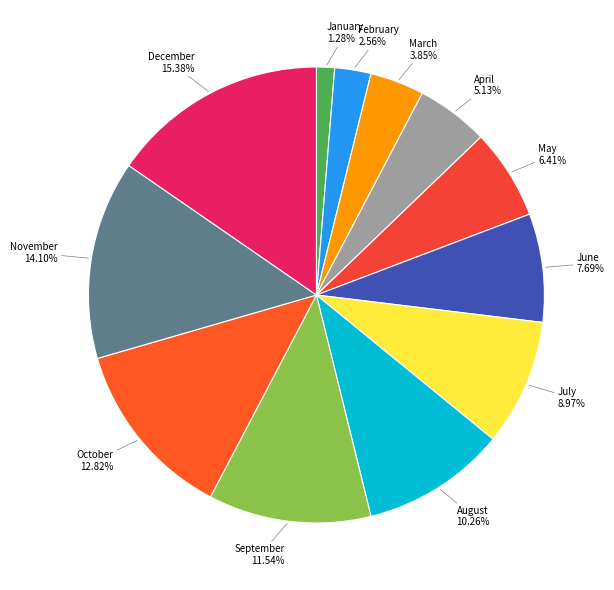

What is the ratio of the value at February to the value at July?

0.3